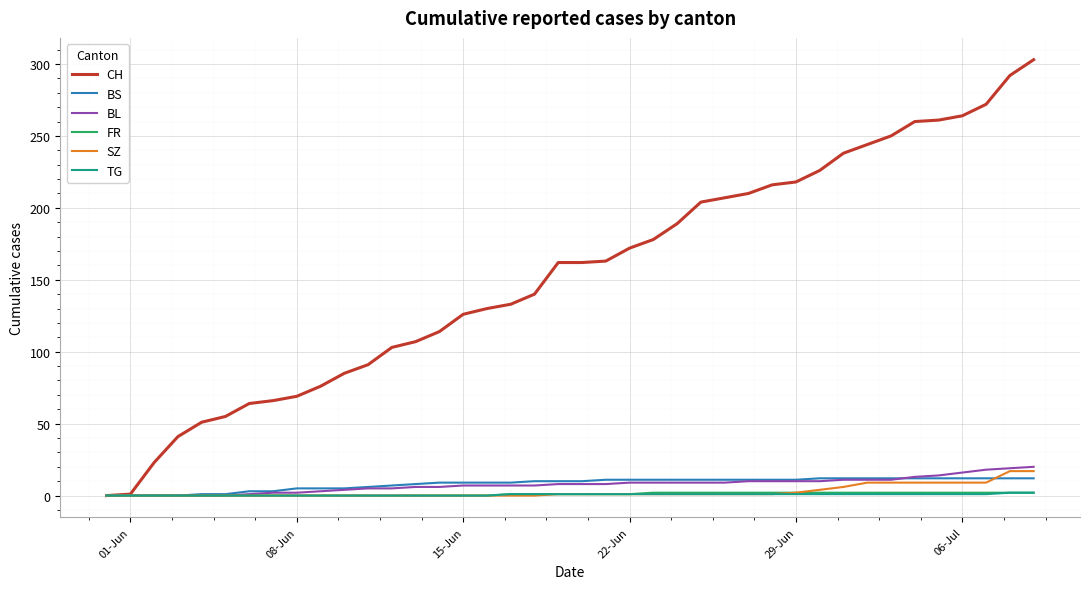

What is the difference between the maximum and minimum values in the TG series?

2